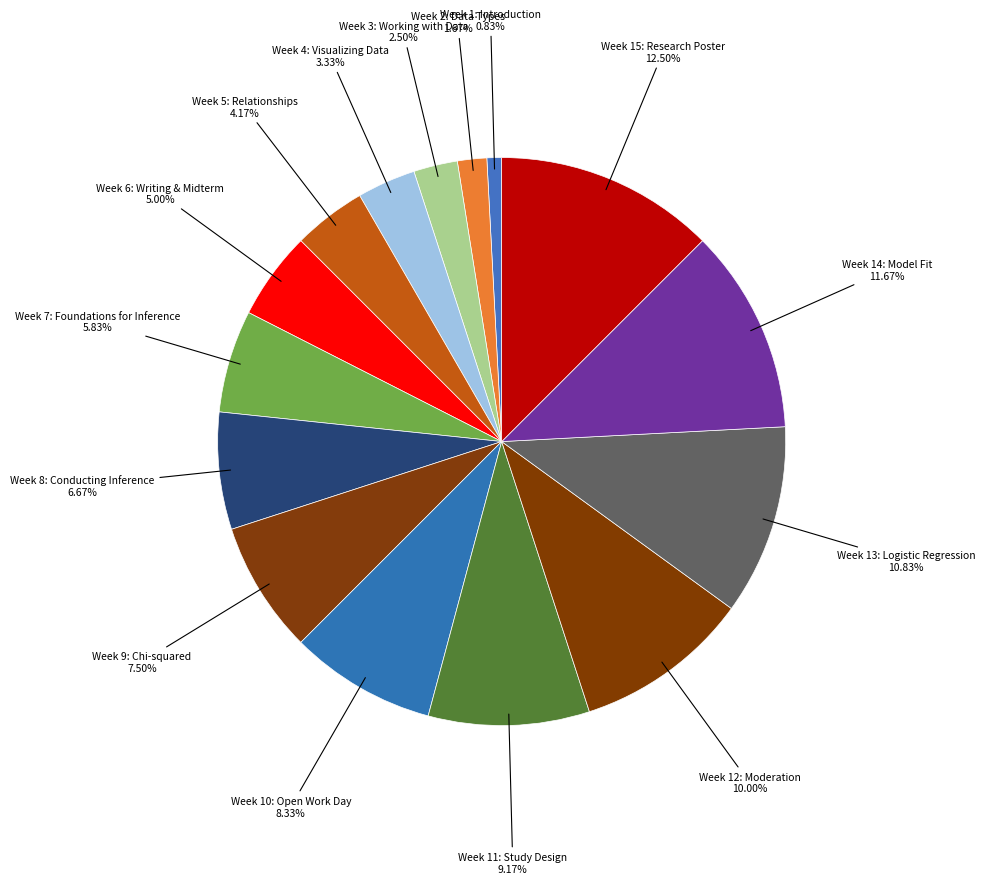

What is the smallest slice in the pie chart?

Week 1: Introduction